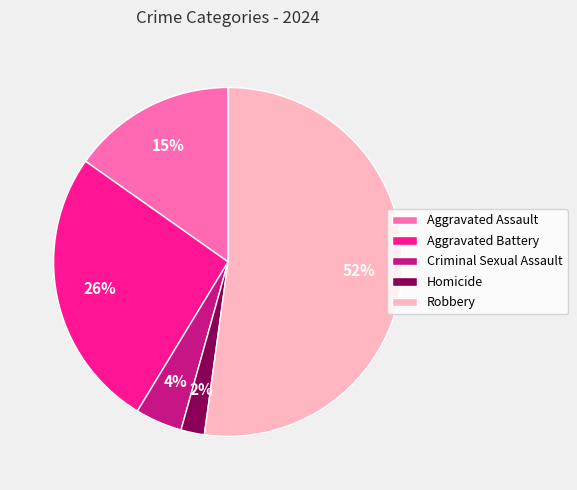

Which slice represents more than half of the pie?

Robbery